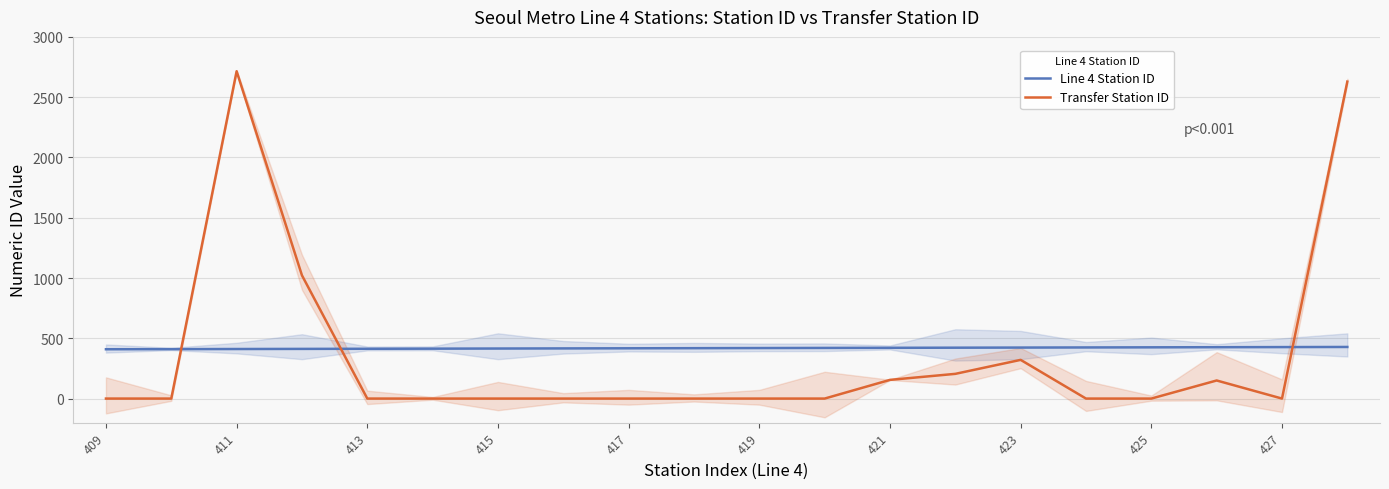

How many lines are shown in the chart?

2